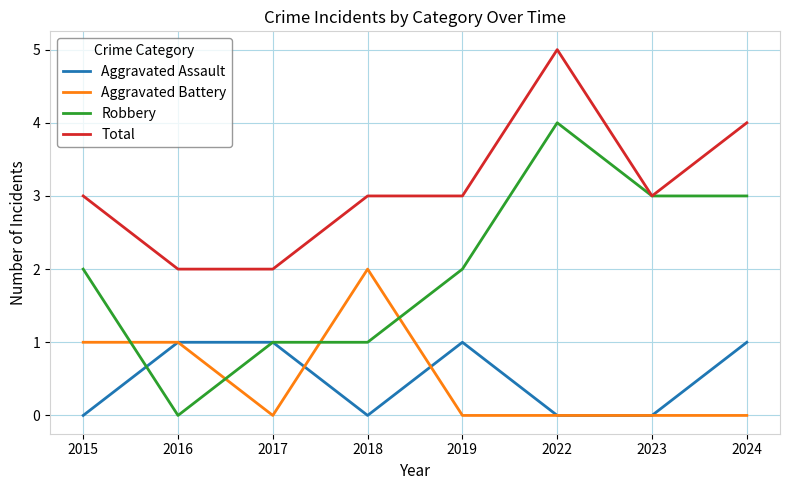

At which category does the chart reach its peak across all series?

2022